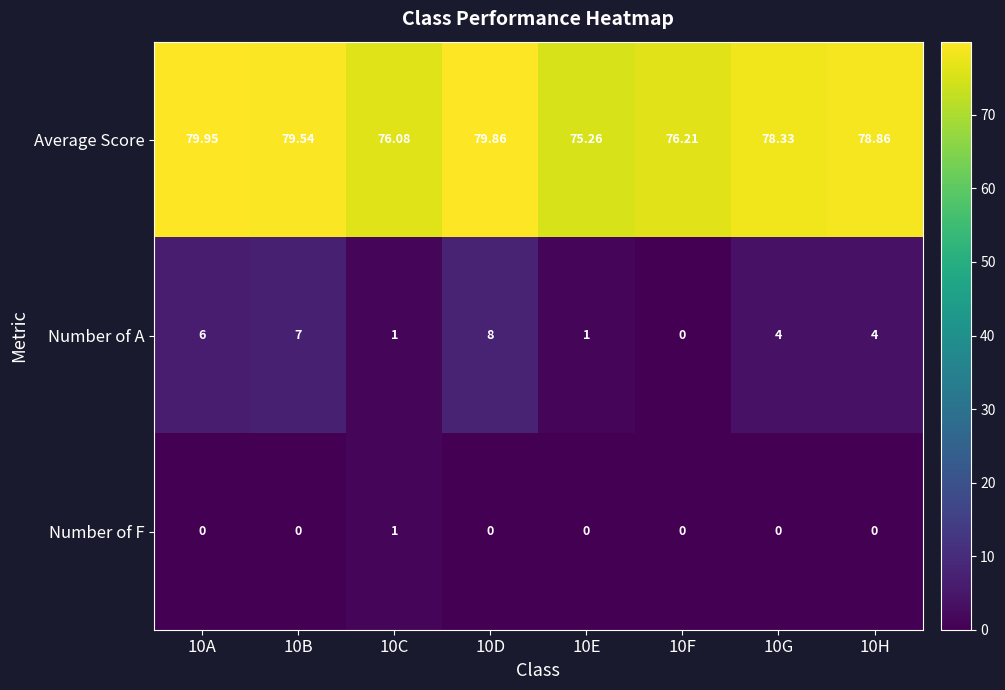

List the series in order of their peak value, highest first.

Average Score, Number of A, Number of F